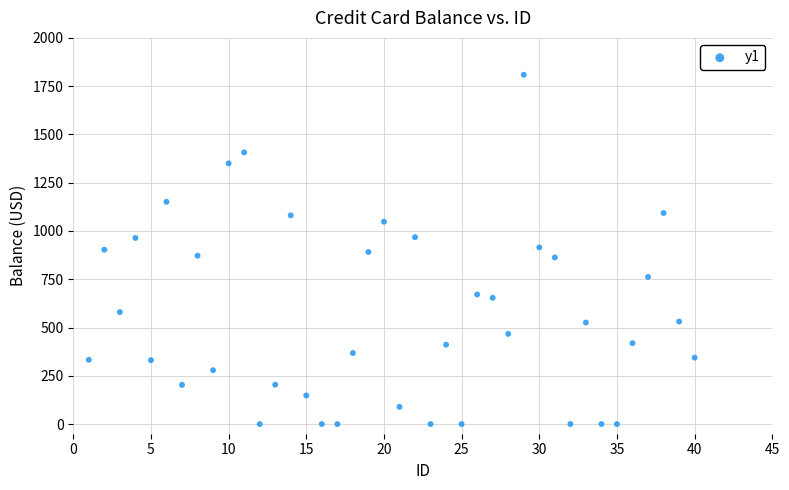

What is the range of Y values (max minus min)?

1809